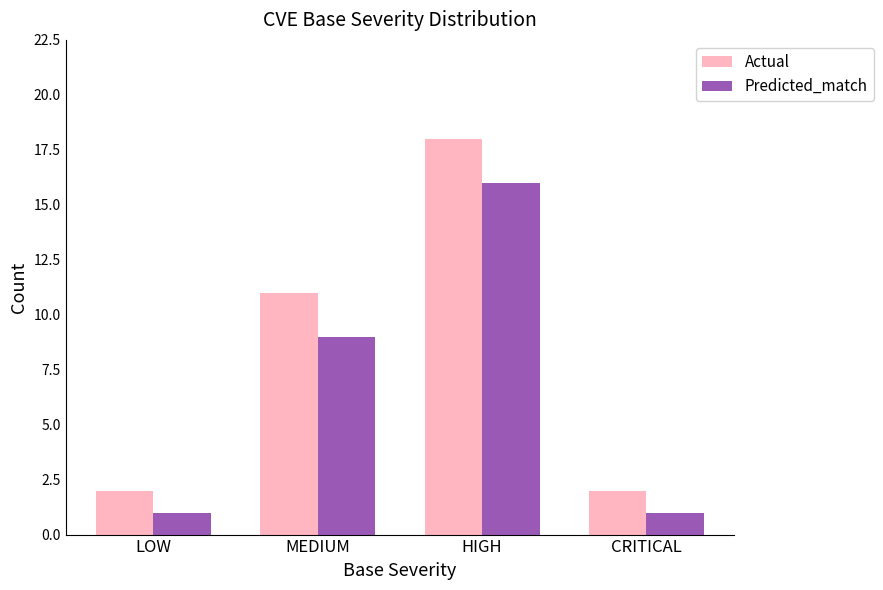

The value of Predicted_match at CRITICAL is 1. True or false?

True